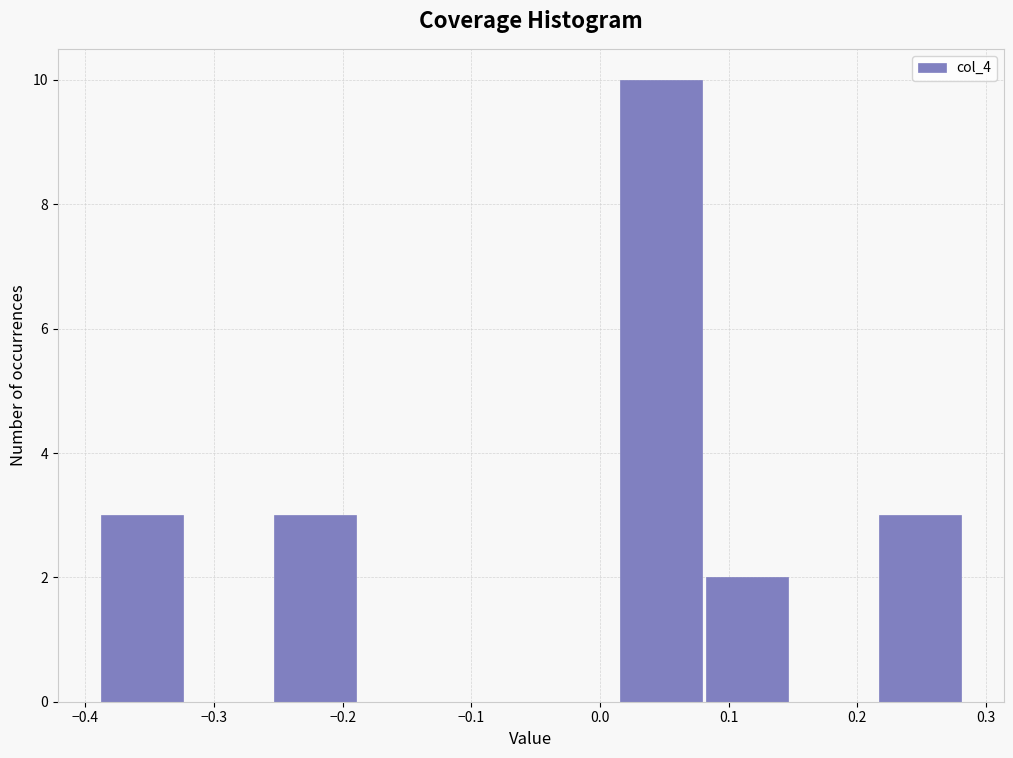

Reading left to right, list every bar in this chart as the range it spans on the x-axis followed by its height. Neither the bar edges nor the heights are printed on the chart, so give them approximately, as read against the axes.

-0.39 to -0.32: 3
-0.32 to -0.26: 0
-0.26 to -0.19: 3
-0.19 to -0.12: 0
-0.12 to -0.05: 0
-0.05 to 0.01: 0
0.01 to 0.08: 10
0.08 to 0.15: 2
0.15 to 0.22: 0
0.22 to 0.28: 3